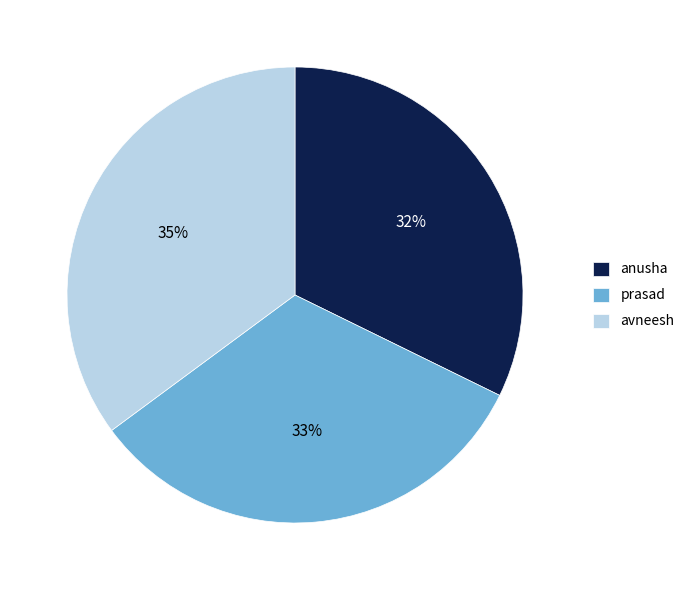

Does anusha account for over 50% of the chart?

No